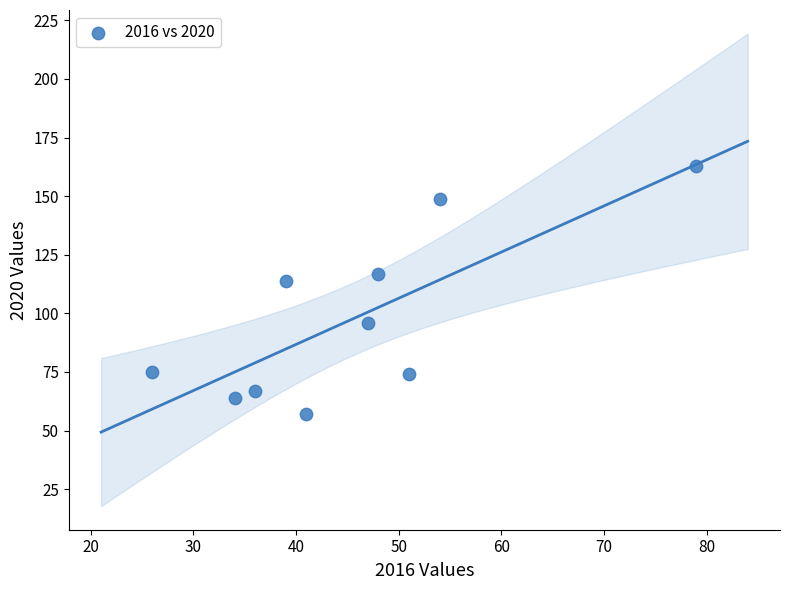

What is the range of X values (max minus min)?

53